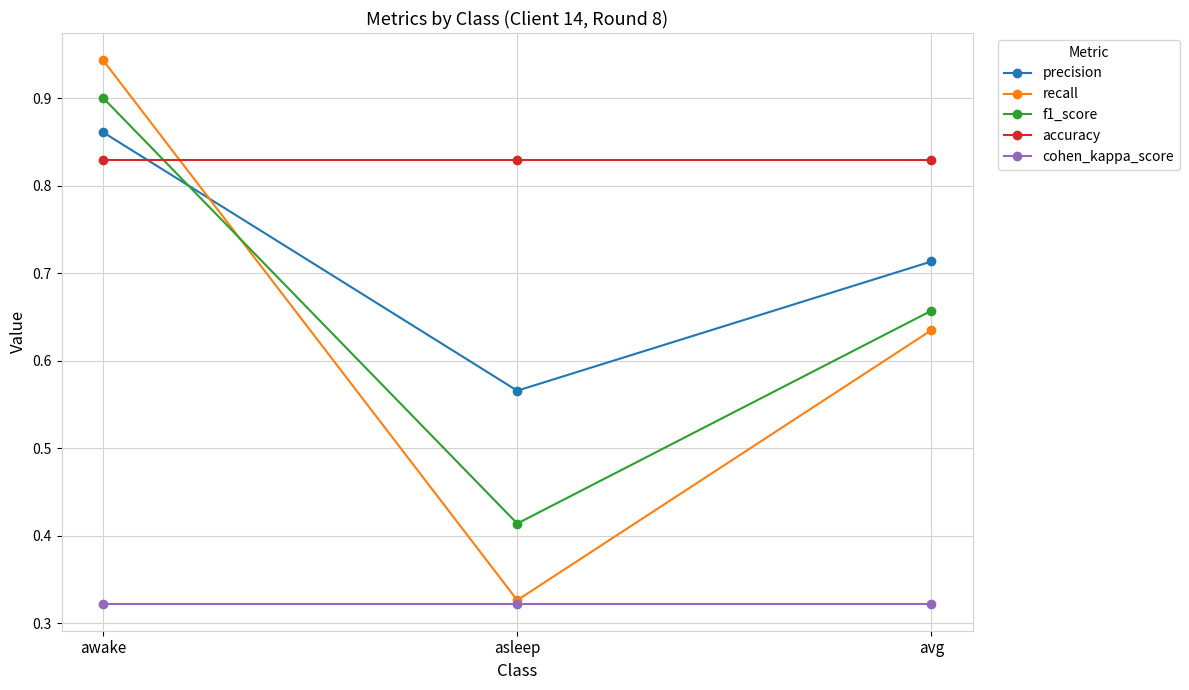

Where is recall nearest to the value 0?

asleep